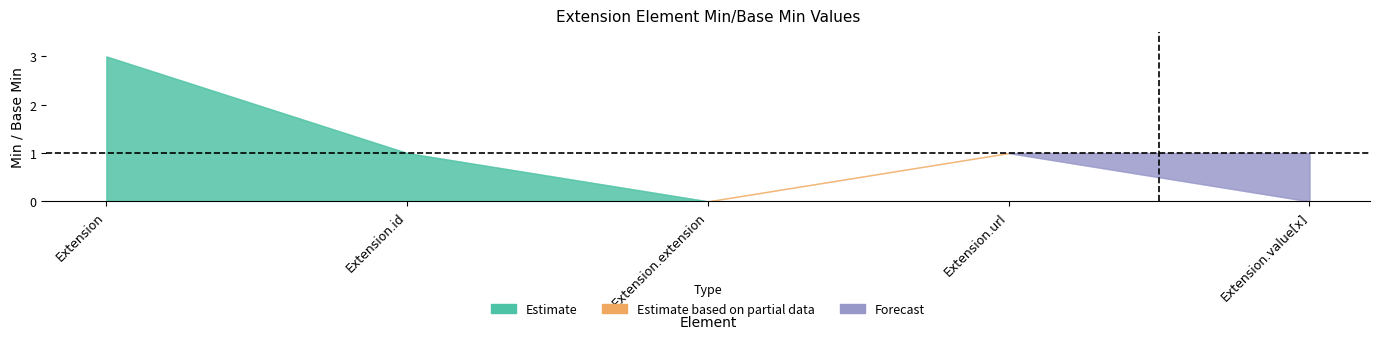

What position from the right is Extension.id?

4